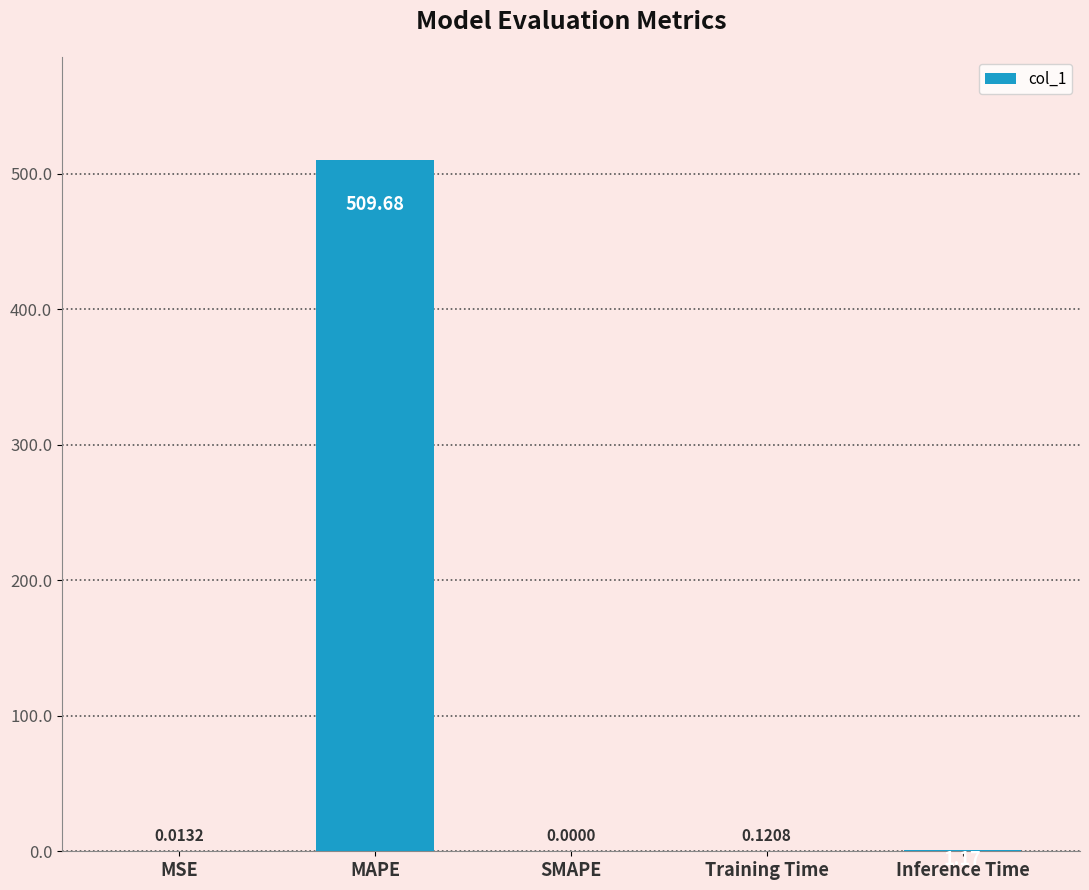

Between SMAPE and MSE, which is larger?

MSE